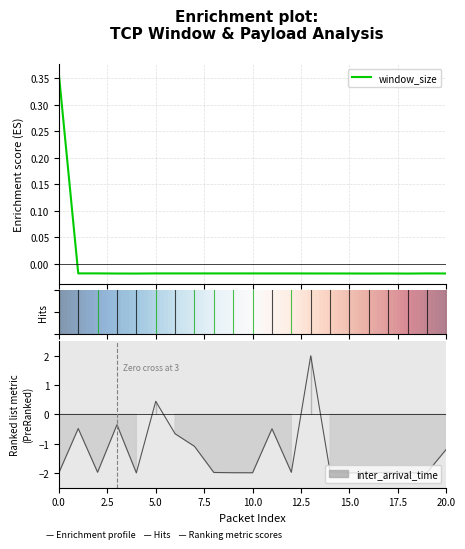

Which label corresponds to the largest value in the chart?

13